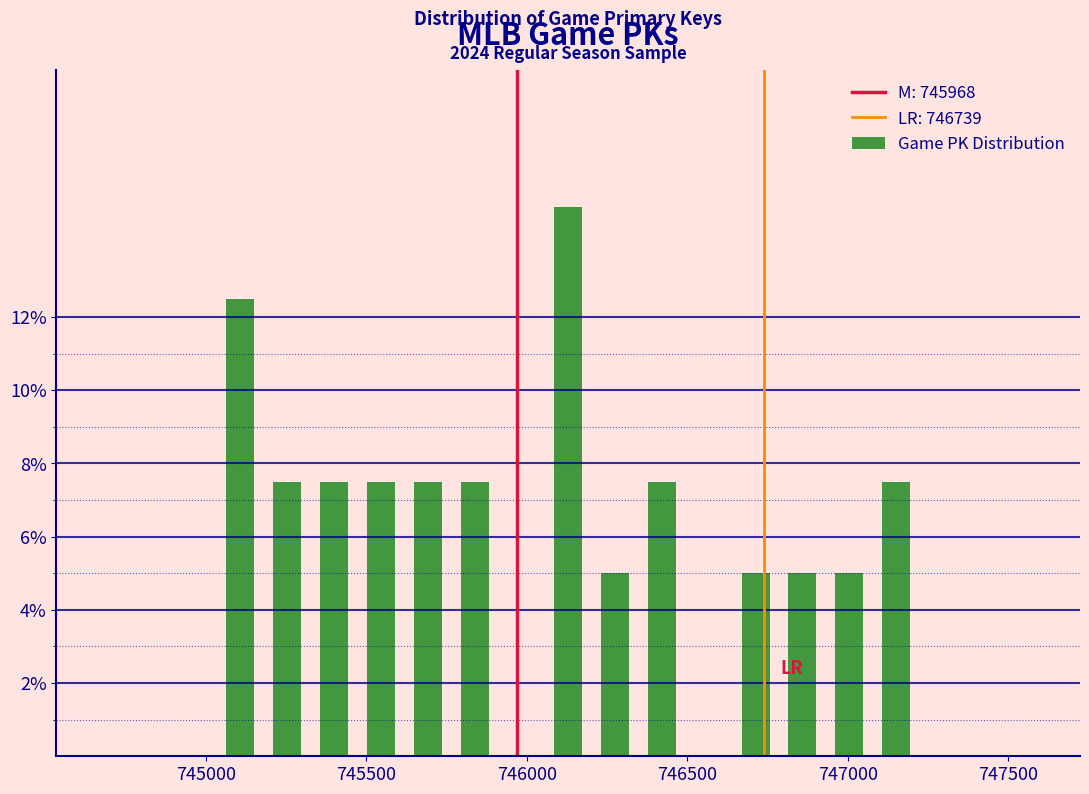

Read against the x-axis, roughly where is the centre of the tallest bar?

746150